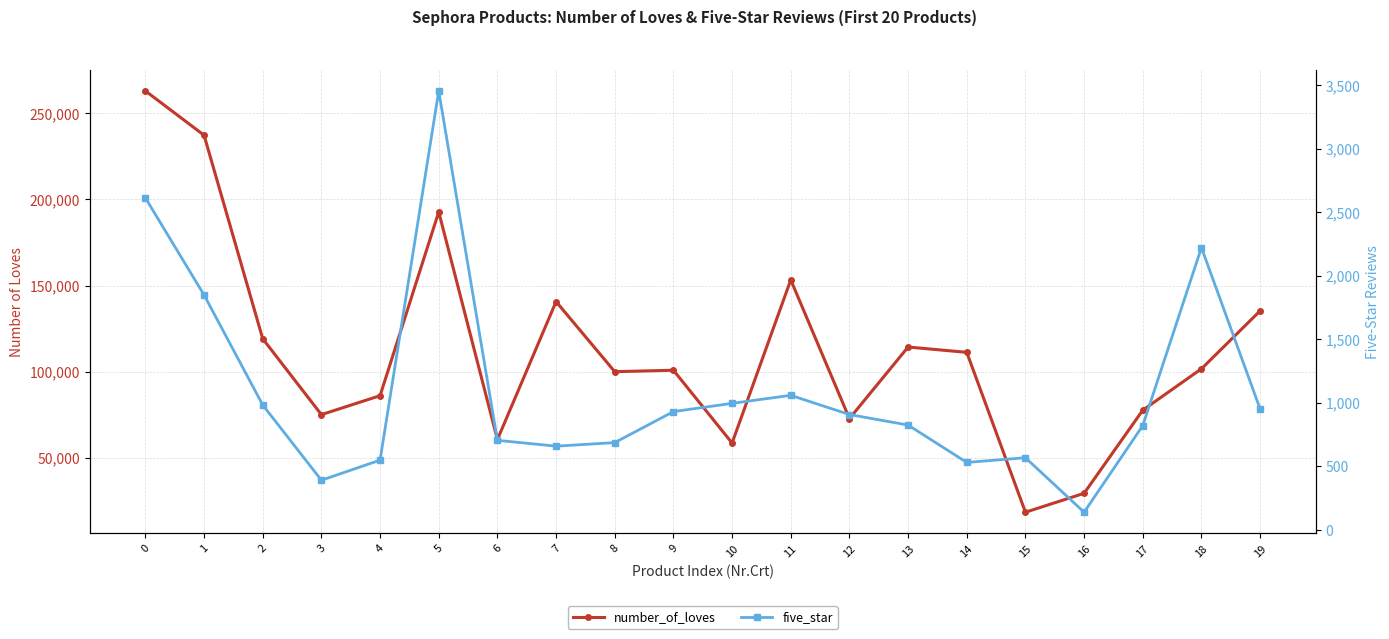

Which series has the largest total across all categories?

number_of_loves